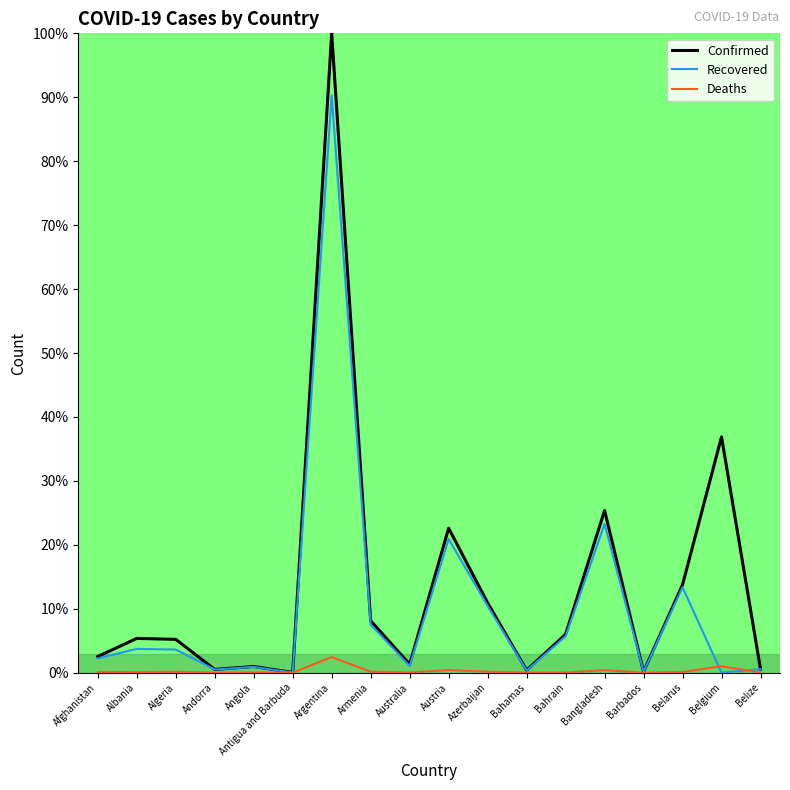

Rank the series by their average value, from lowest to highest.

Deaths, Recovered, Confirmed